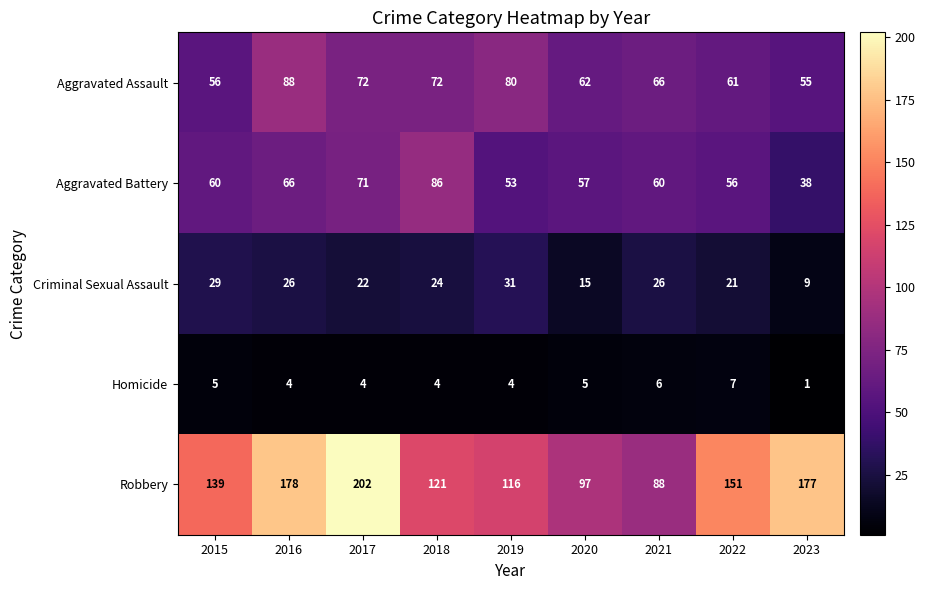

At 2020, list the series in order from smallest to largest.

Homicide, Criminal Sexual Assault, Aggravated Battery, Aggravated Assault, Robbery